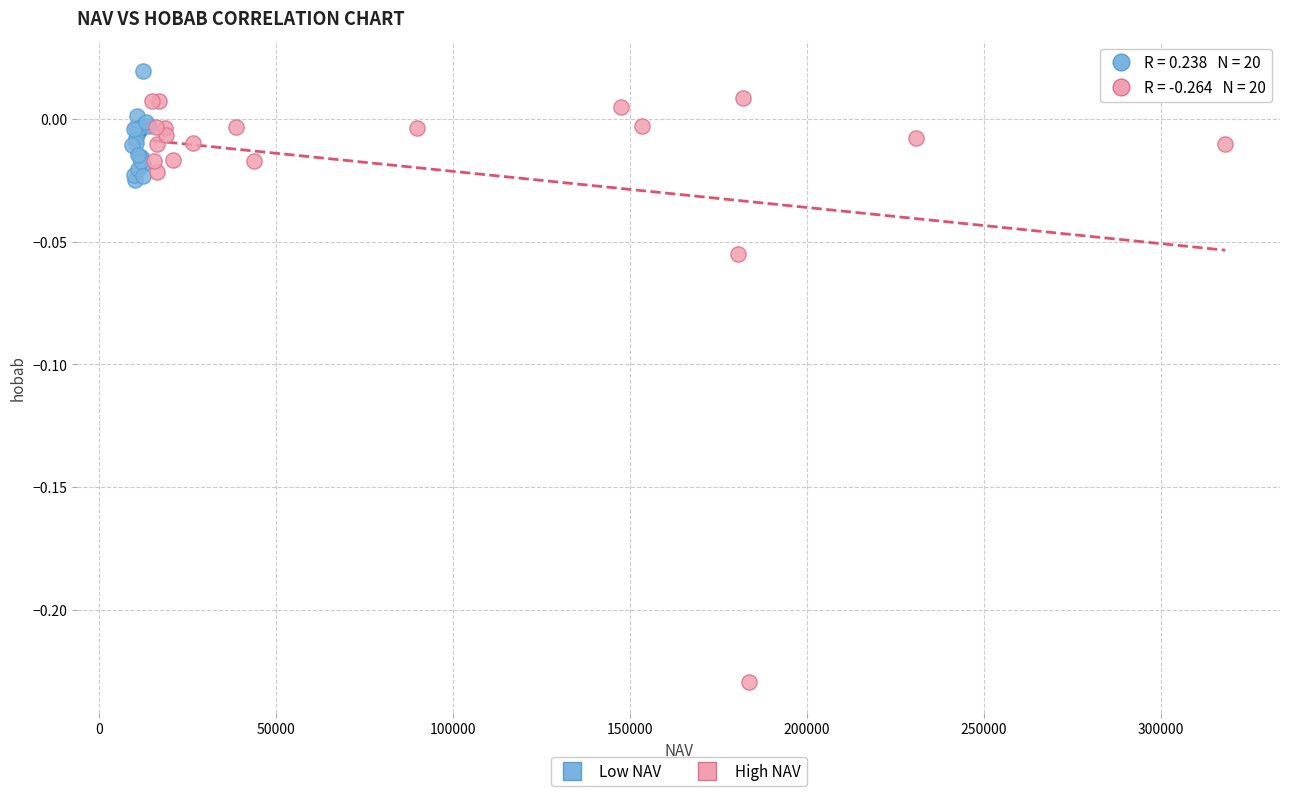

Which series has the widest spread of Y values?

High NAV